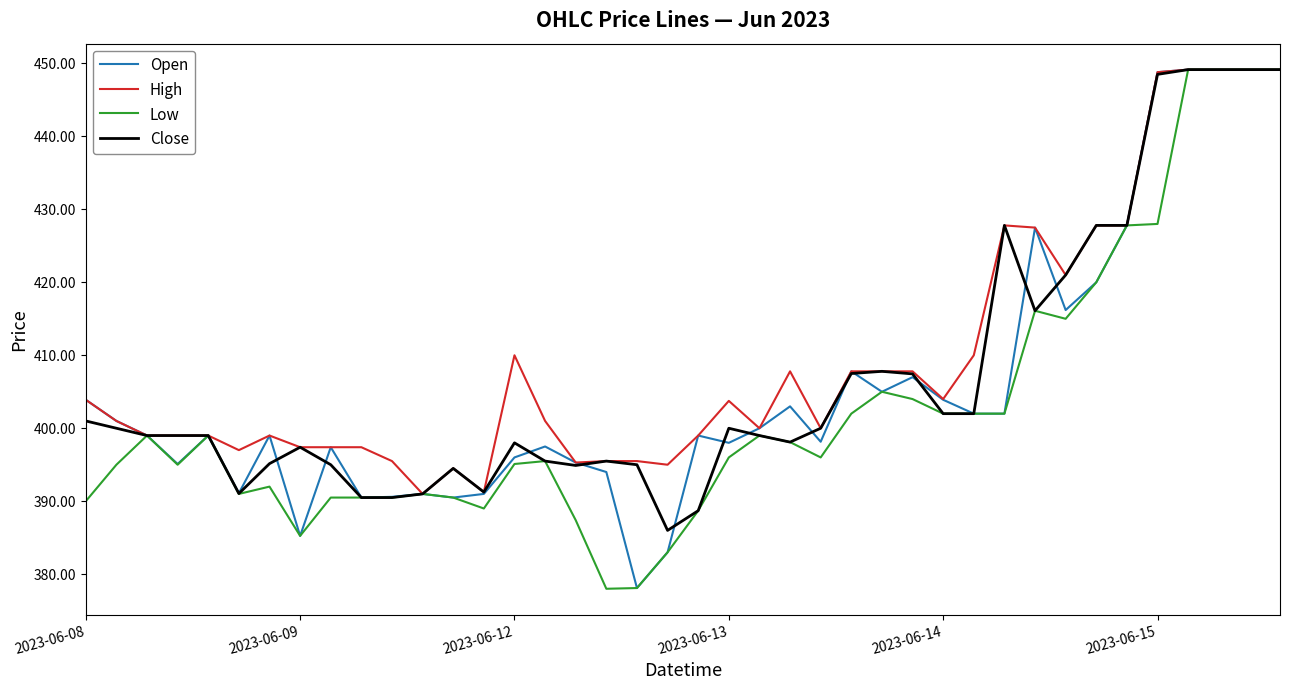

At which label does Close first exceed 399?

2023-06-08